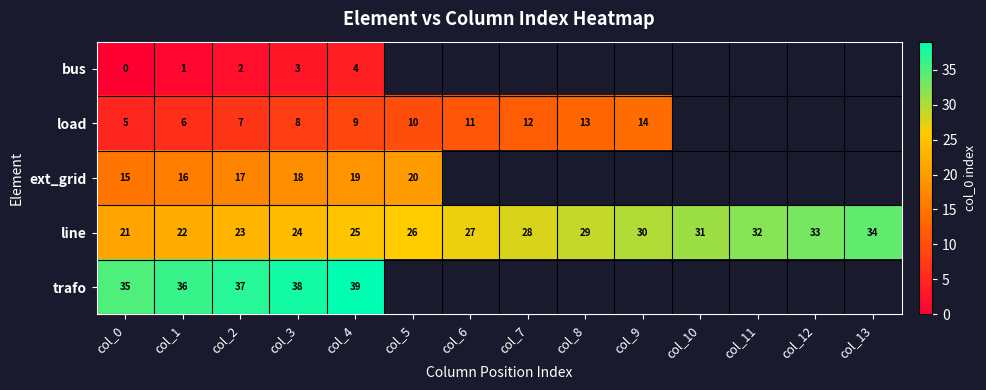

At which category is the sum across all series the highest?

col_4